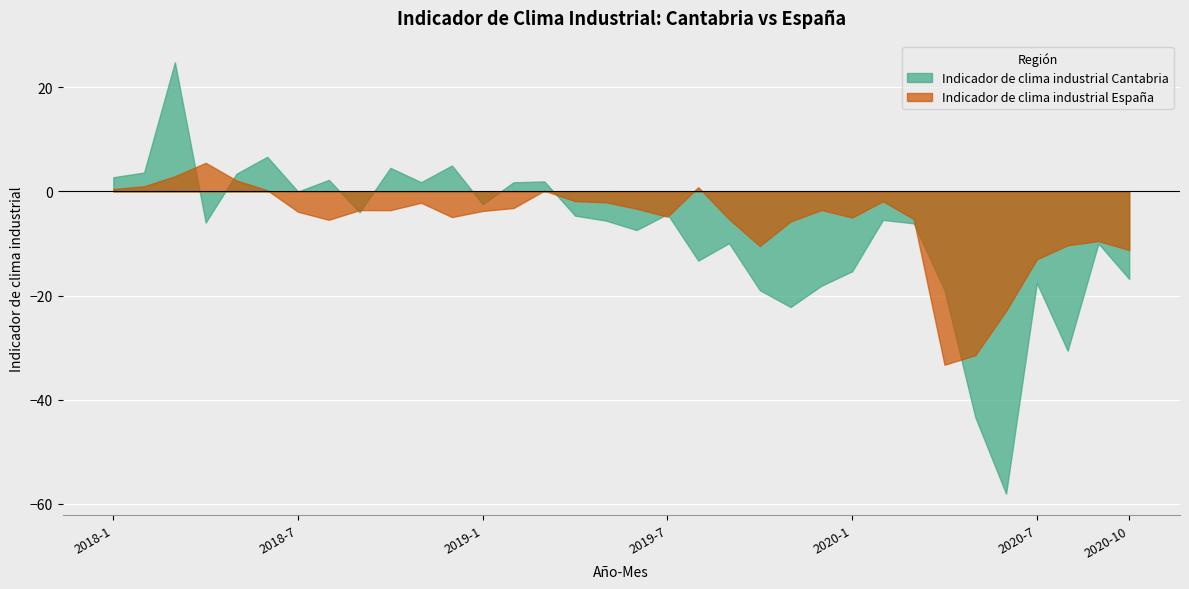

Between 2019-9 and 2020-10, which series saw the biggest shift?

Indicador de clima industrial Cantabria